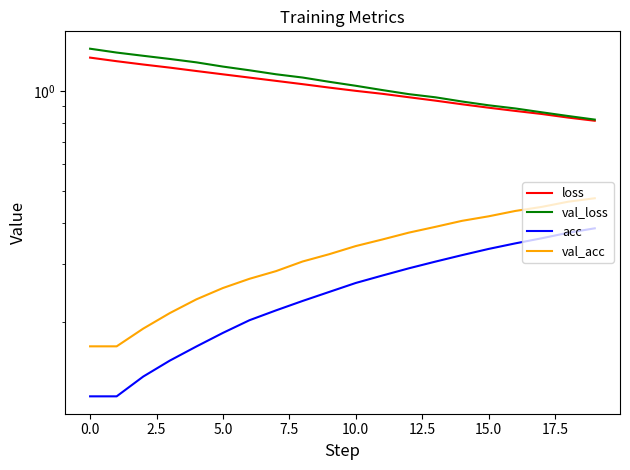

Which series has the widest spread of values?

val_loss